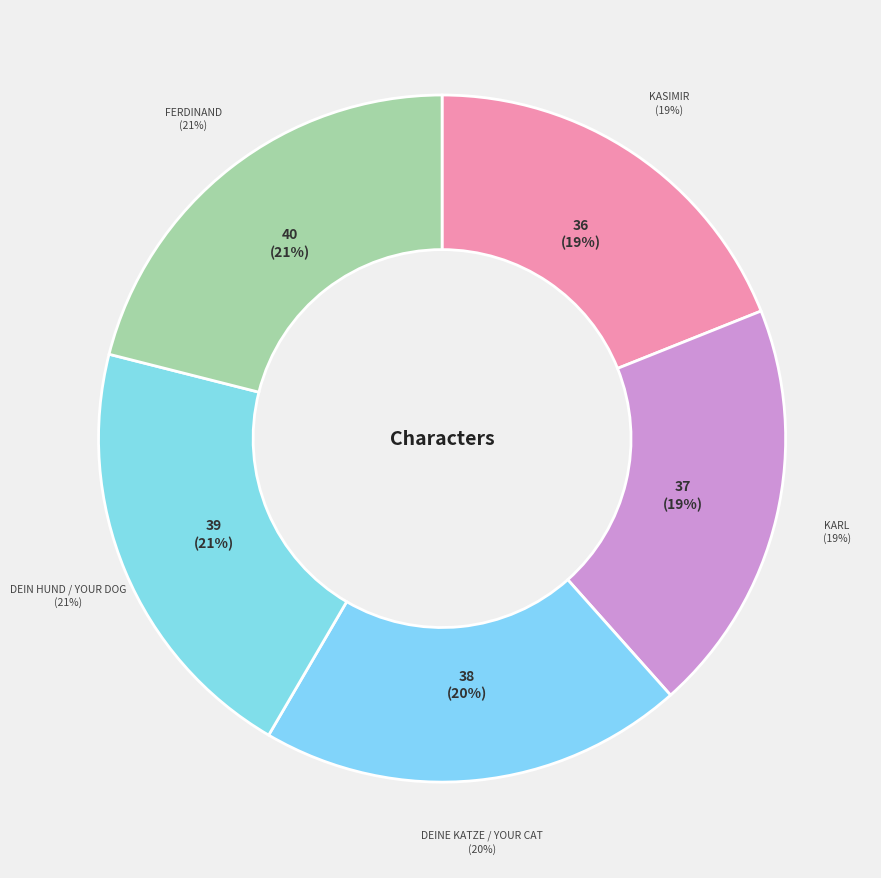

Count the number of slices in the pie.

5